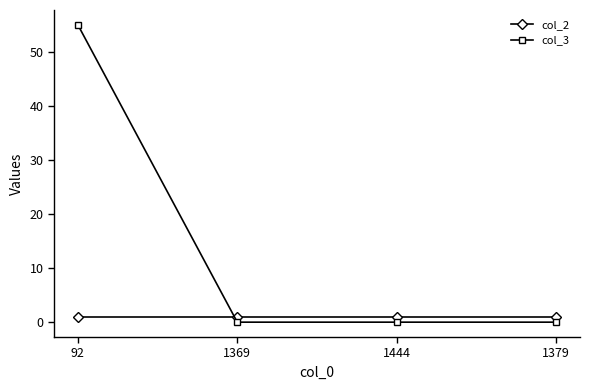

At 1369, list the series in order from largest to smallest.

col_2, col_3